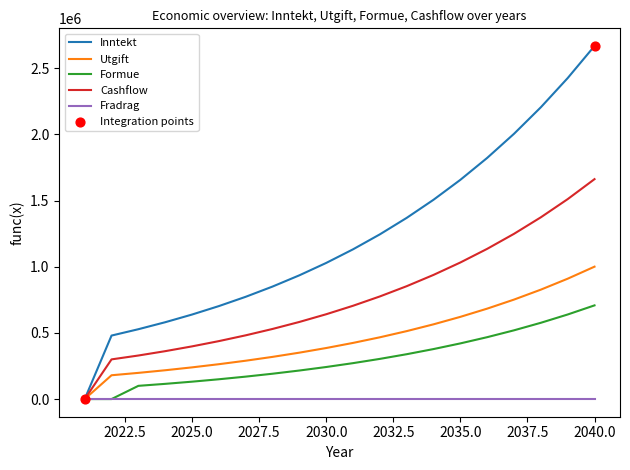

Which series has the largest total across all categories?

Inntekt